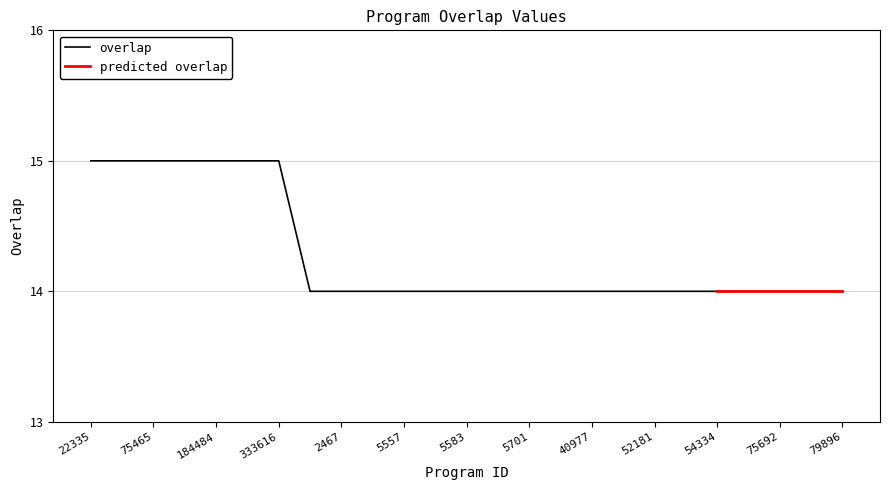

True or false: there are more than 2 points higher than both neighbors.

False